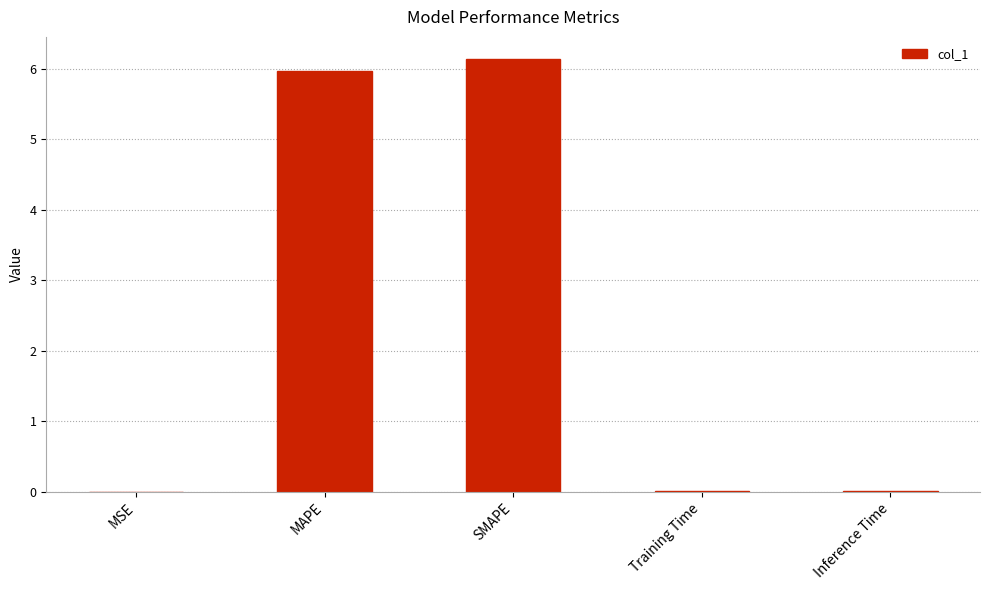

Which has a higher value, MSE or SMAPE?

SMAPE